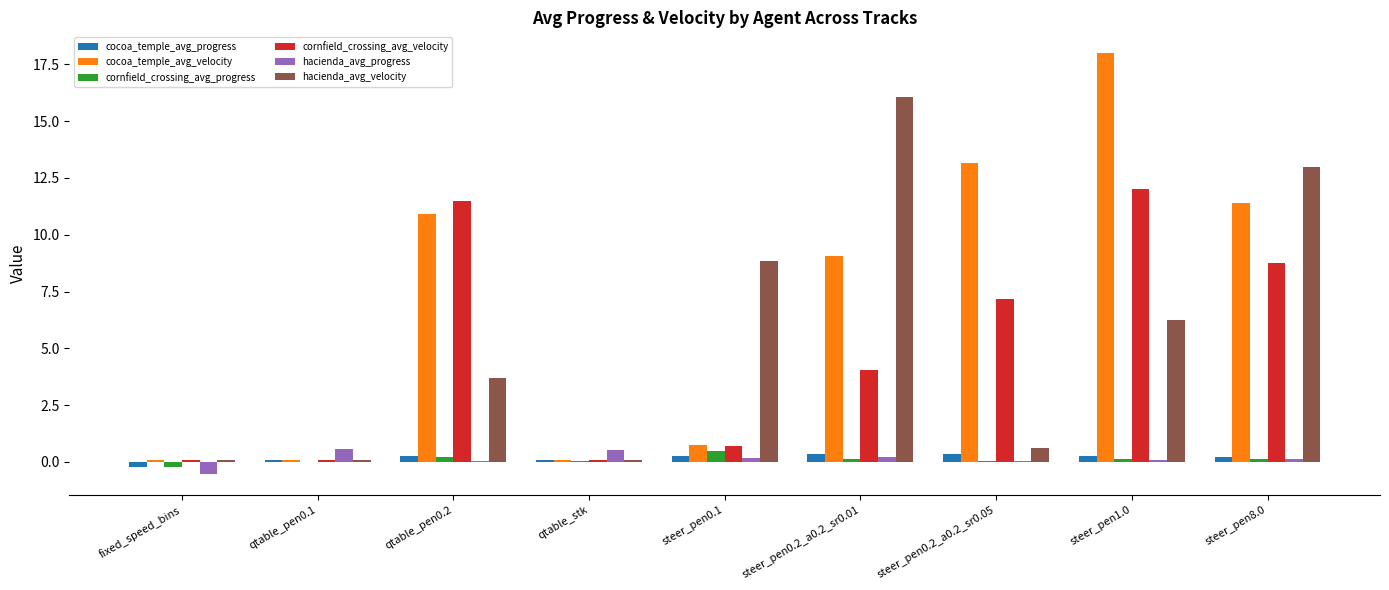

Read the cocoa_temple_avg_progress value at fixed_speed_bins.

-0.2